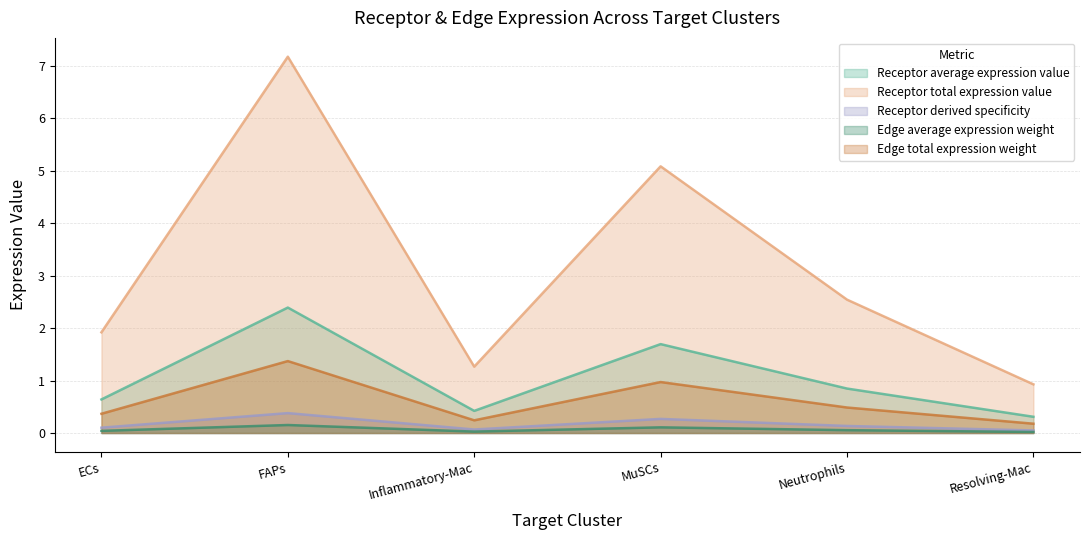

What are all the series names shown in the legend?

Receptor average expression value, Receptor total expression value, Receptor derived specificity, Edge average expression weight, Edge total expression weight